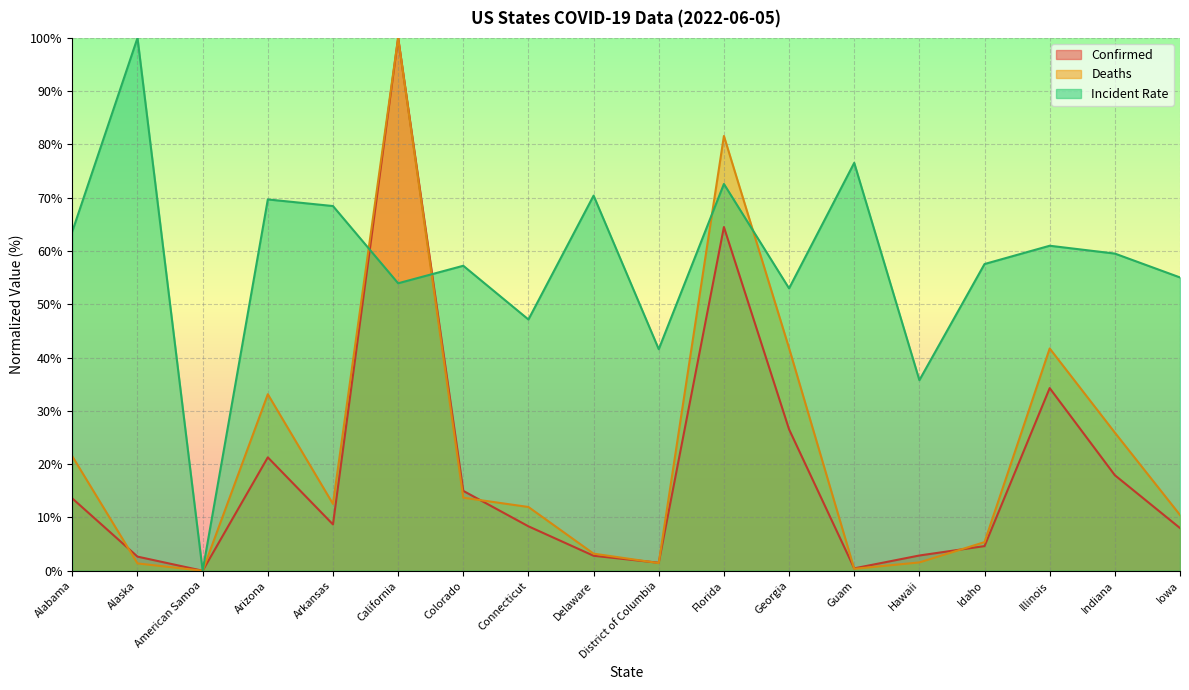

How many lines are shown in the chart?

3